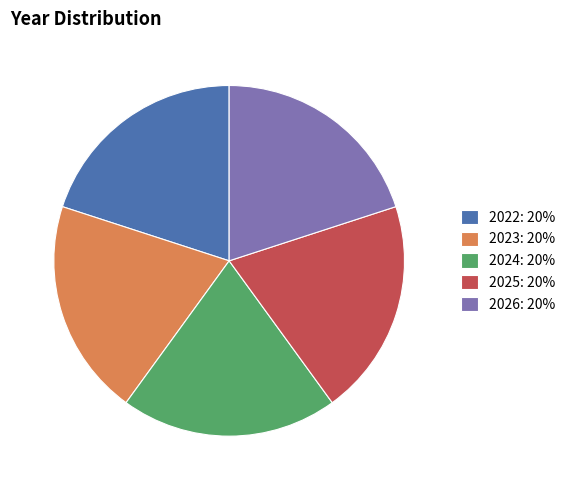

What is the ratio of the value at 2023: 20% to the value at 2026: 20%?

1.0